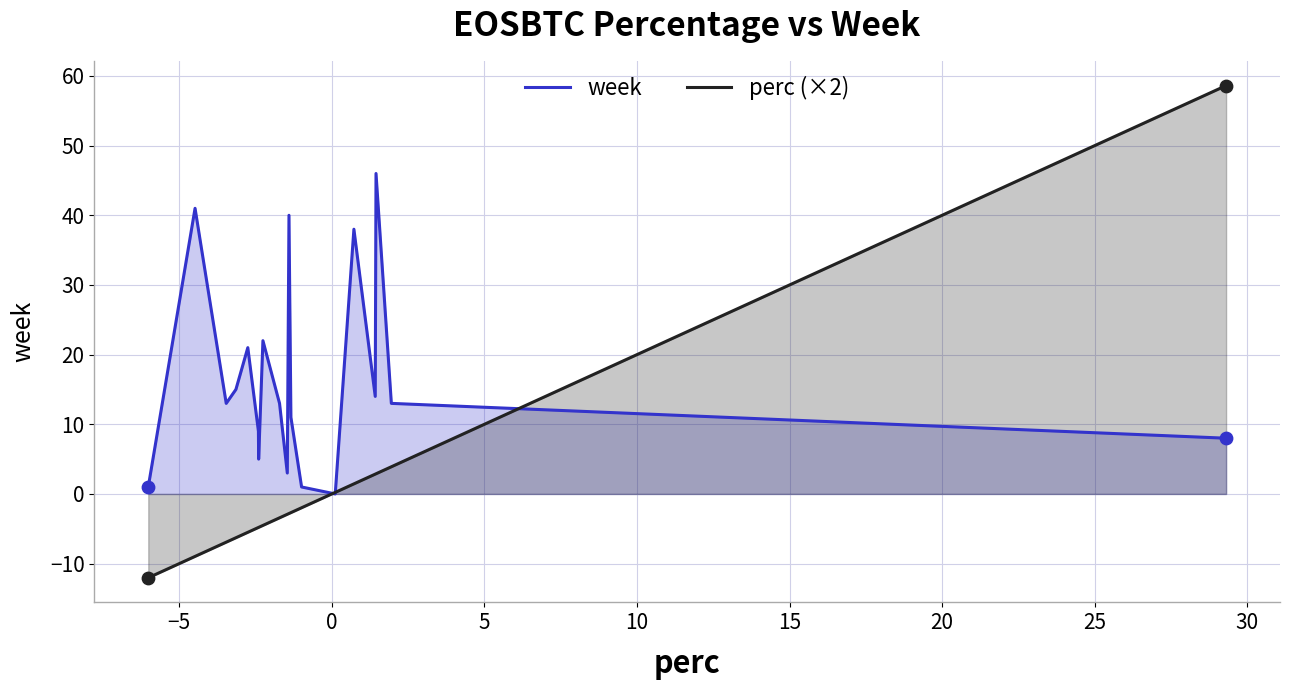

Which series reaches the maximum Y coordinate?

perc (×2)